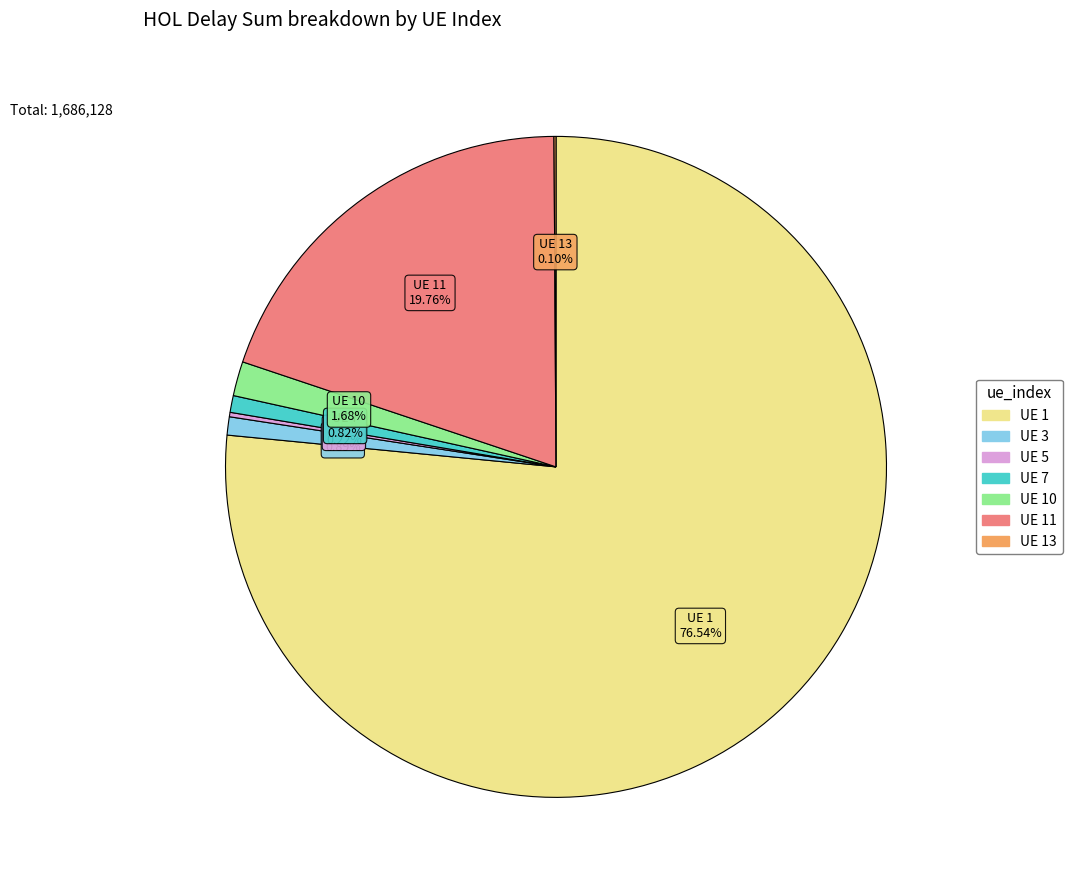

Does any single category account for the majority?

Yes